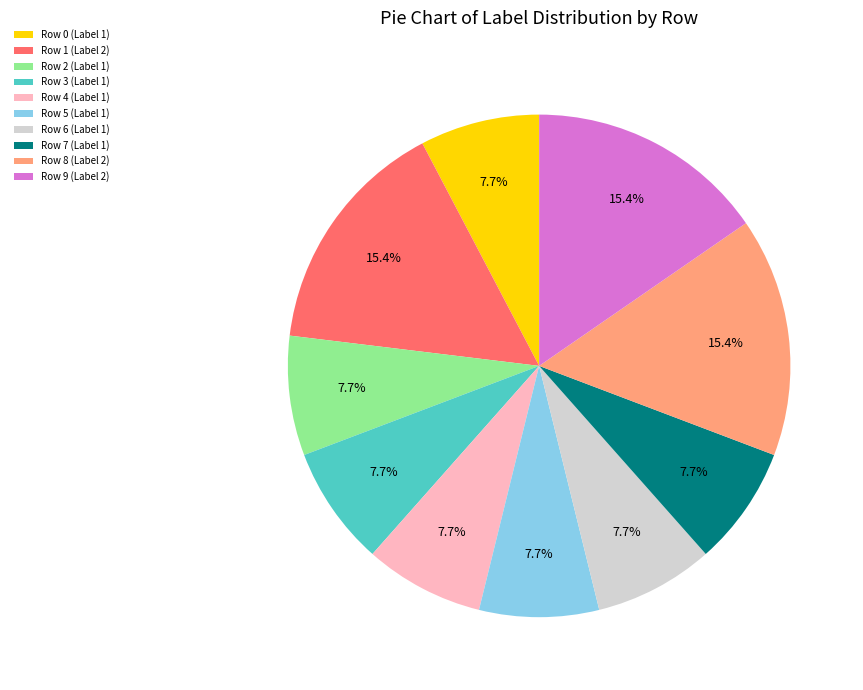

Approximately how many times larger is the value at Row 0 (Label 1) compared to Row 7 (Label 1)?

1.0